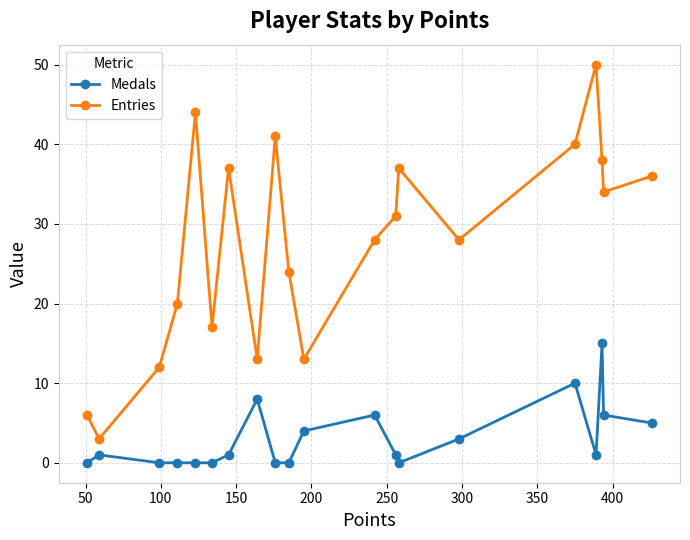

What is the sum of all Entries values?

552